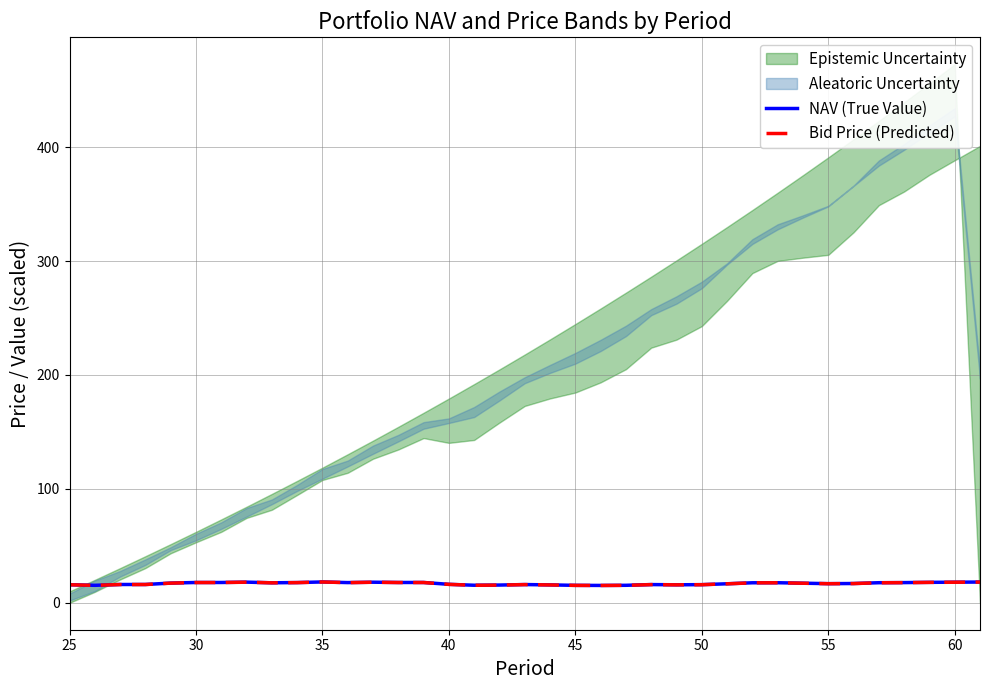

Is it true that NAV (True Value) equals 16.2 at 40?

True